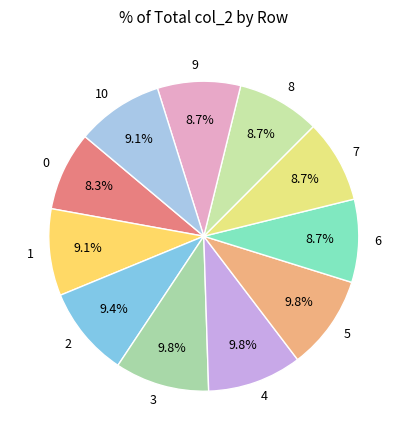

What percentage is the 9 slice, to the nearest percent?

9%